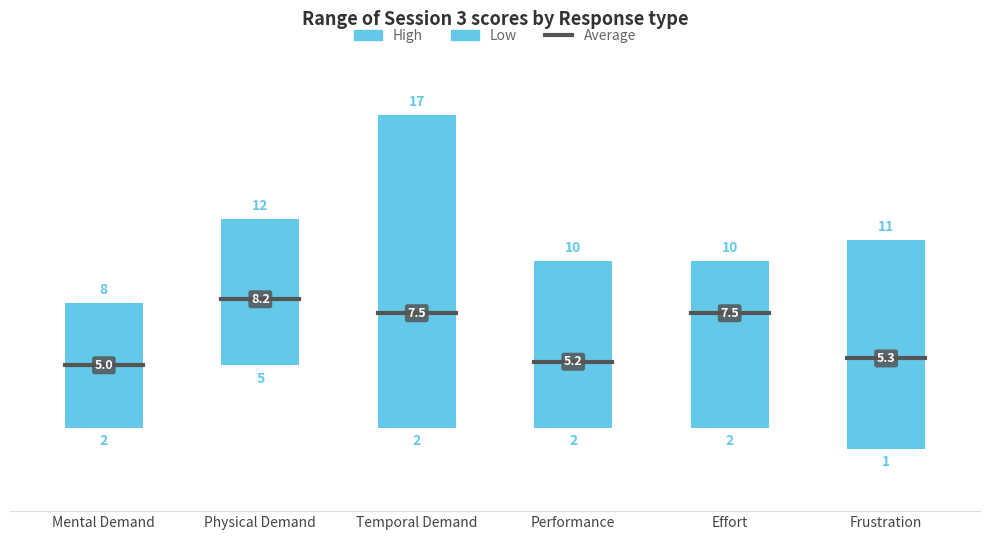

Reading right to left, transcribe the values for Low.

1	2	2	2	5	2